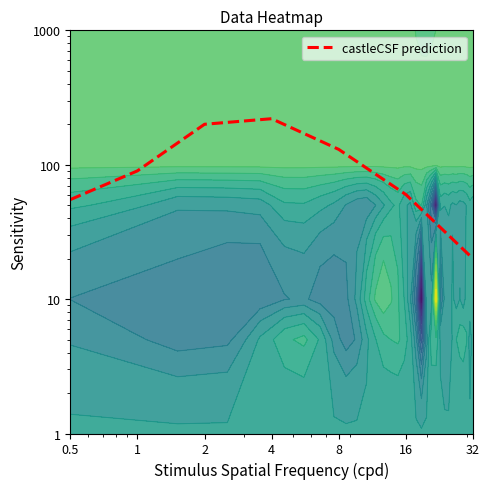

Reading left to right, transcribe all the data shown in this chart.

0.5=55	1=90	2=200	4=220	8=130	16=60	32=20